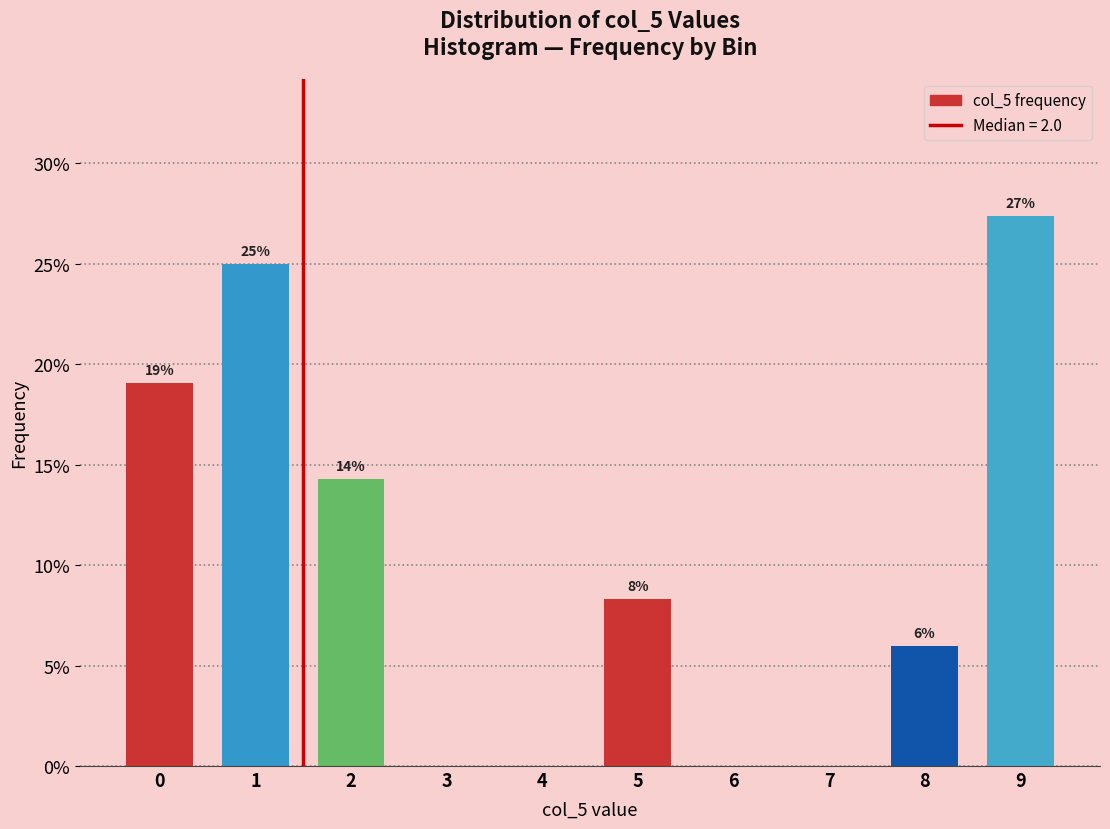

Which label corresponds to the largest value in the chart?

9